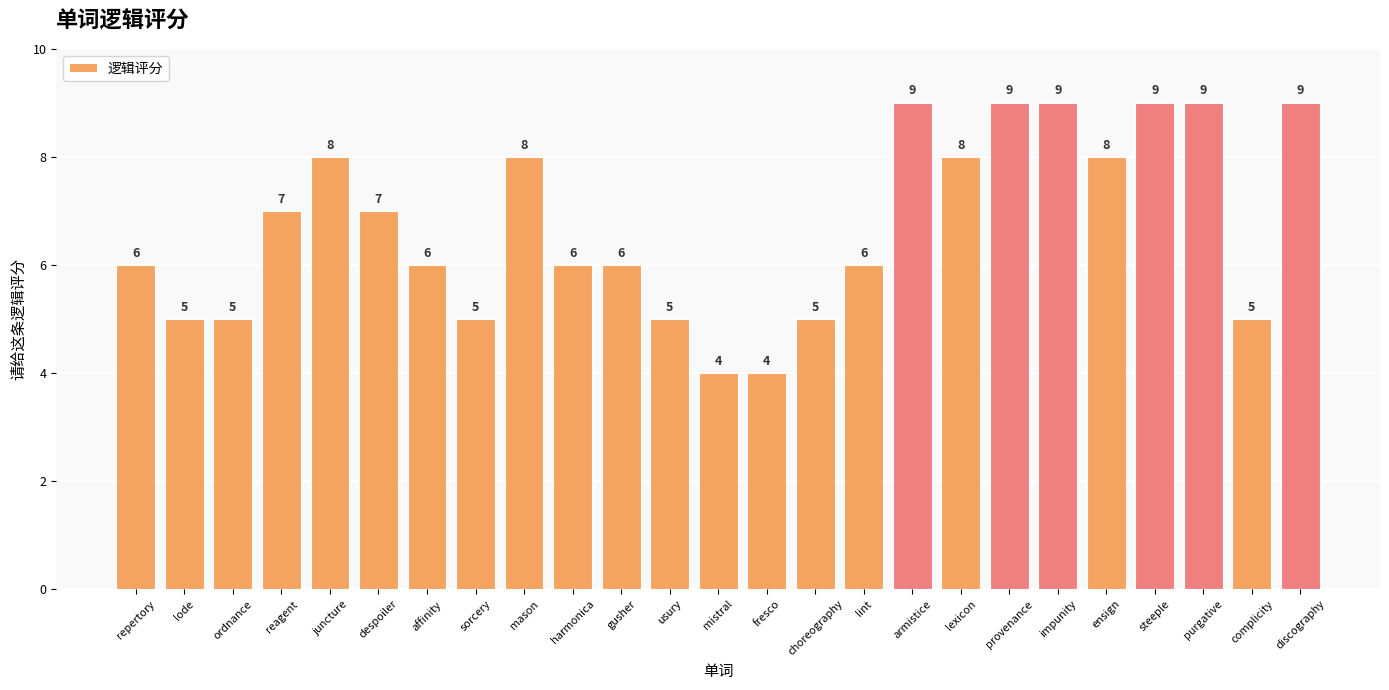

What is the sum of all values?

168